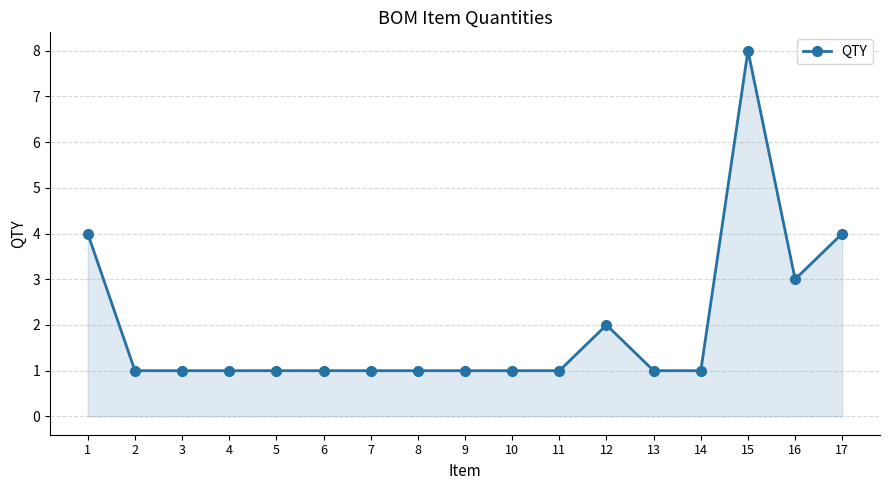

What is the minimum value shown in the chart?

1